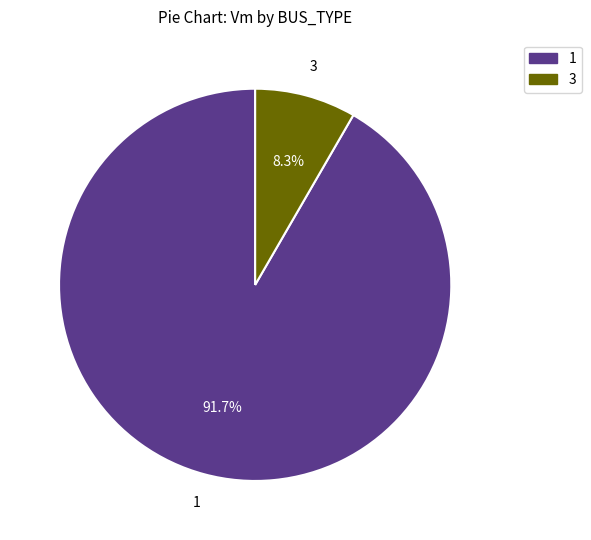

Does any single category account for the majority?

Yes